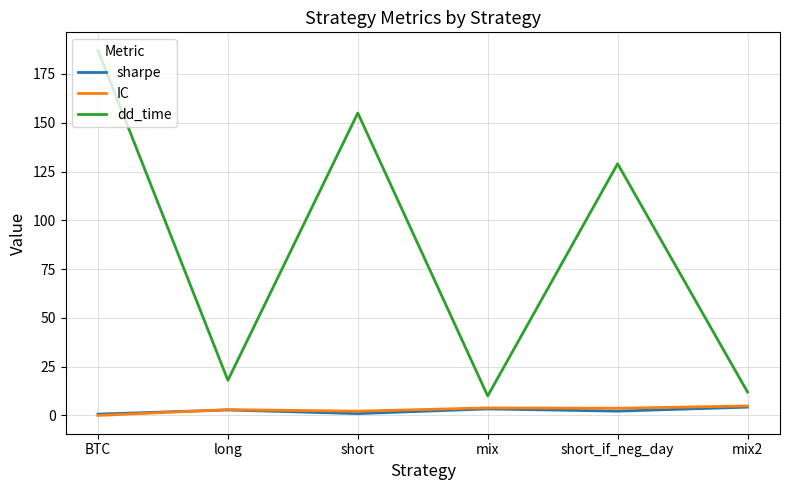

What is the maximum value shown in the chart?

187.0